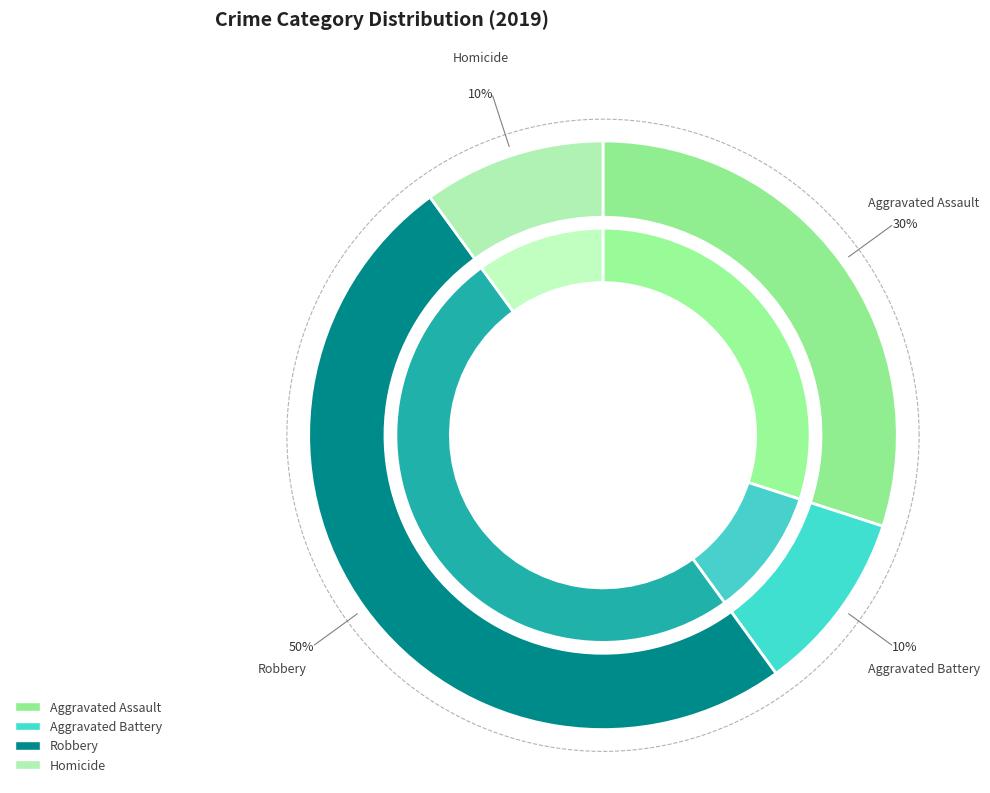

Count the number of slices in the pie.

4